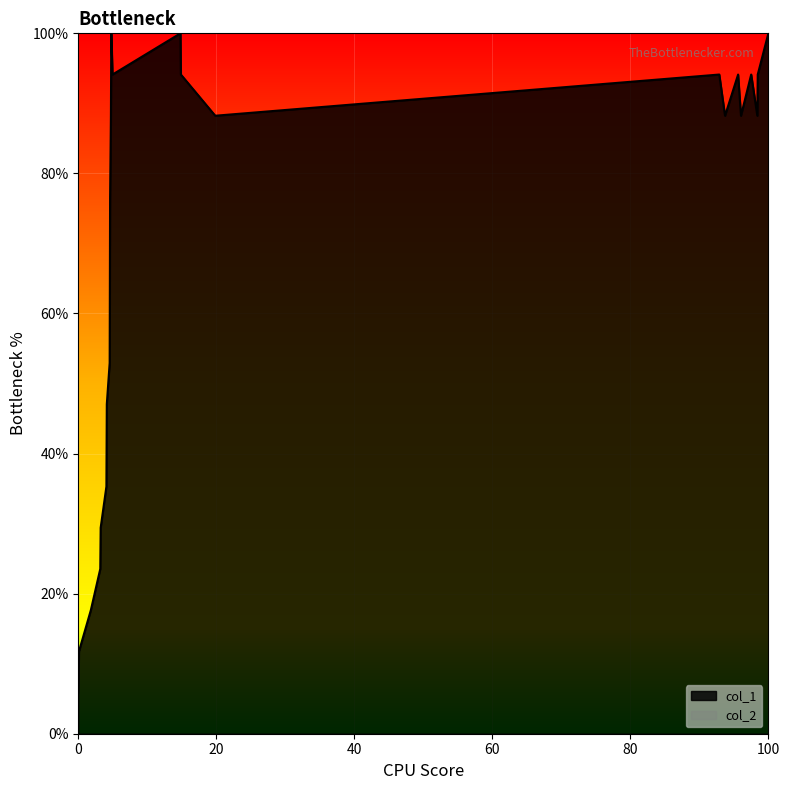

Which series has the widest spread of values?

col_1